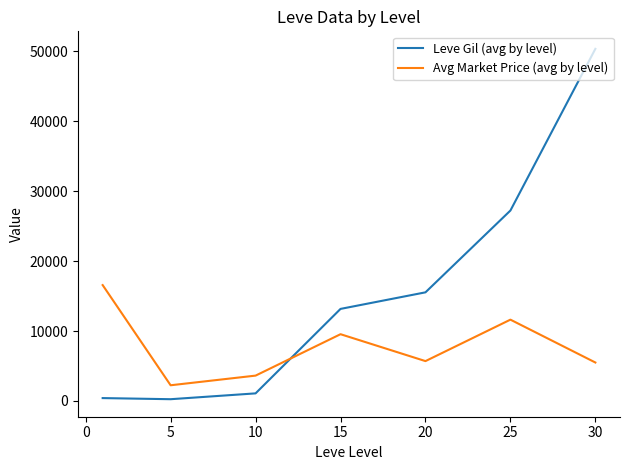

True or false: Leve Gil (avg by level) and Avg Market Price (avg by level) intersect in this chart.

True